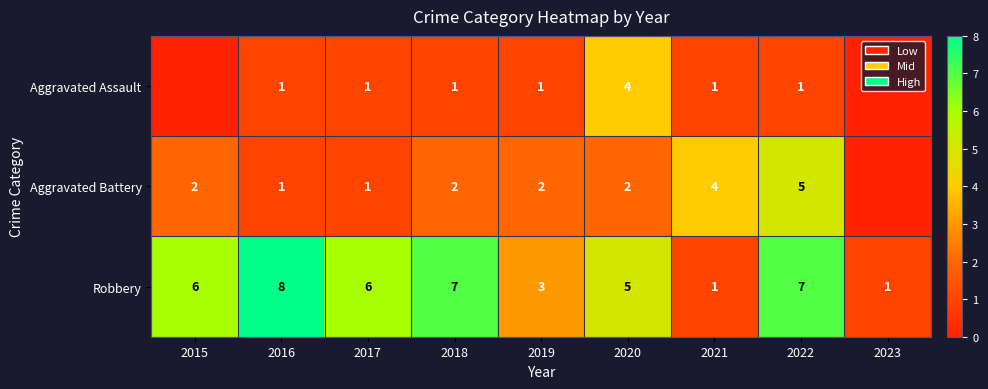

The value of Robbery at 2016 is 2. True or false?

False